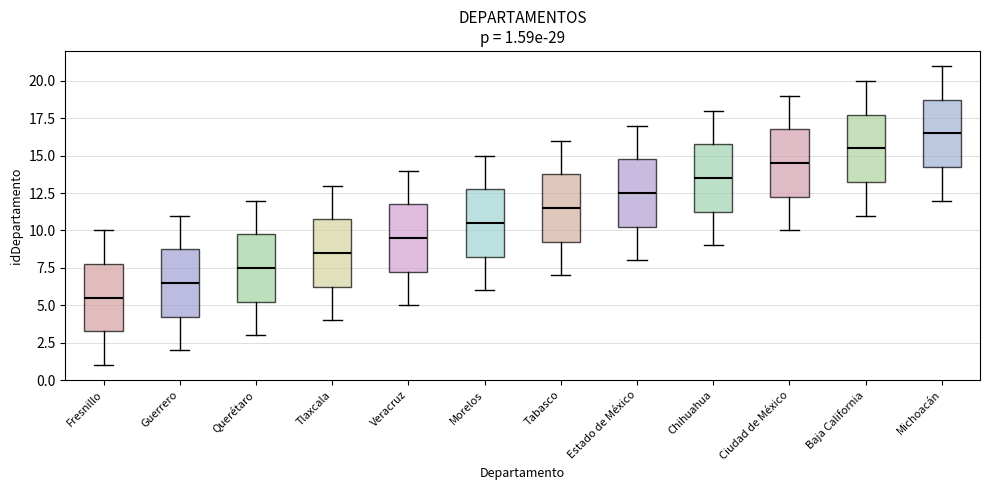

Which box has the lowest median line?

Fresnillo